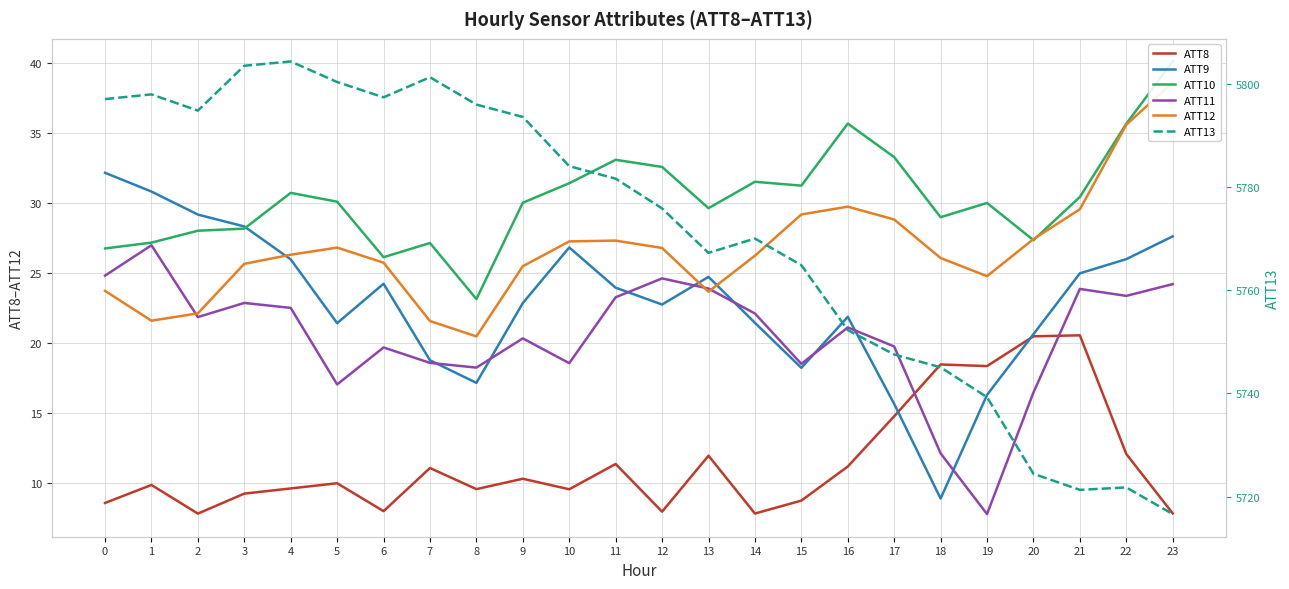

Which series has the largest total across all categories?

ATT13